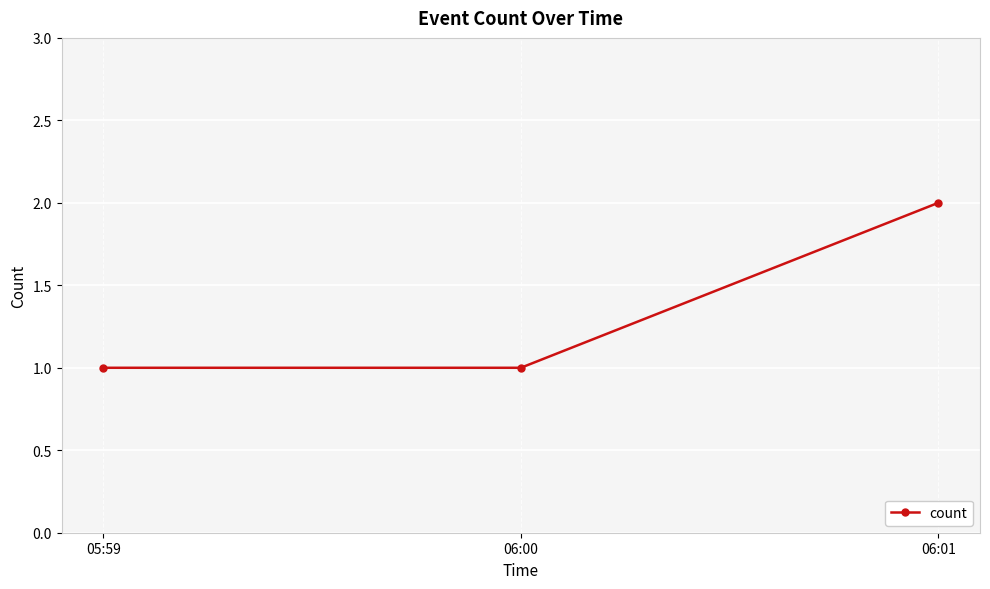

What is the sum of the values at 06:00 and 05:59?

2